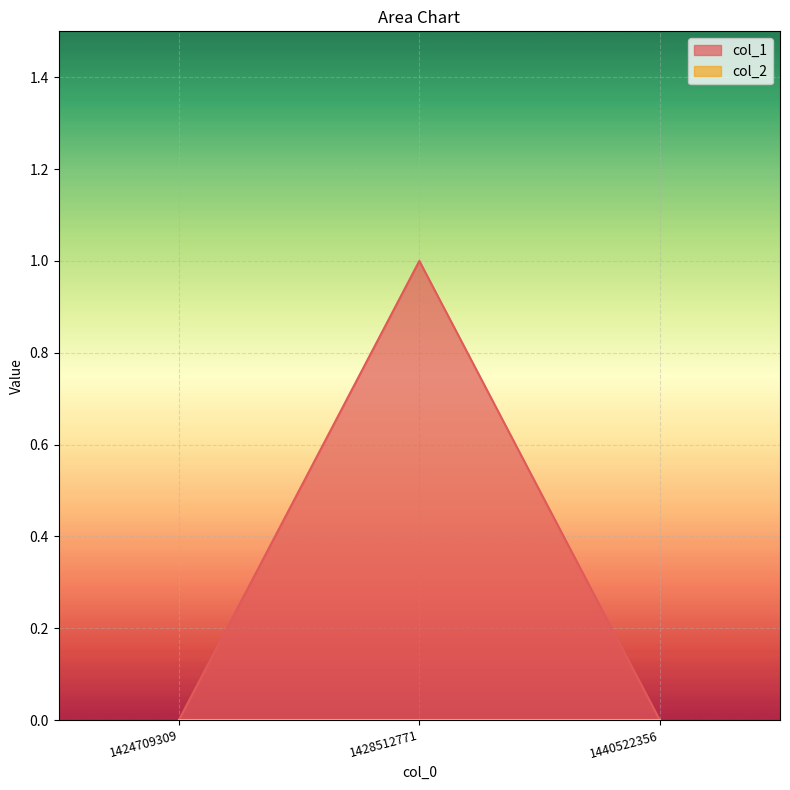

Rank the categories by value from highest to lowest.

1428512771, 1424709309, 1440522356